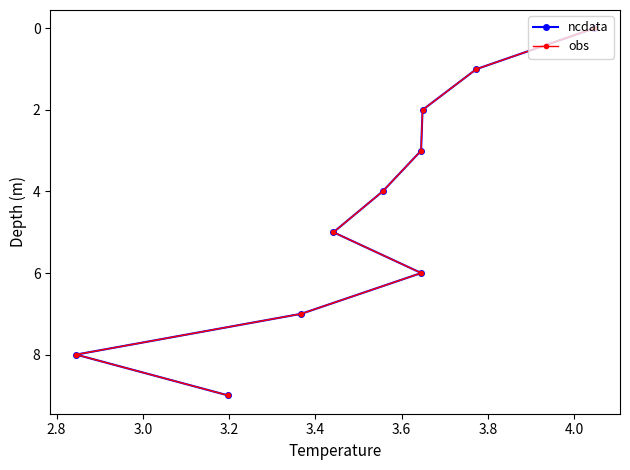

Does the chart have visible grid lines?

No